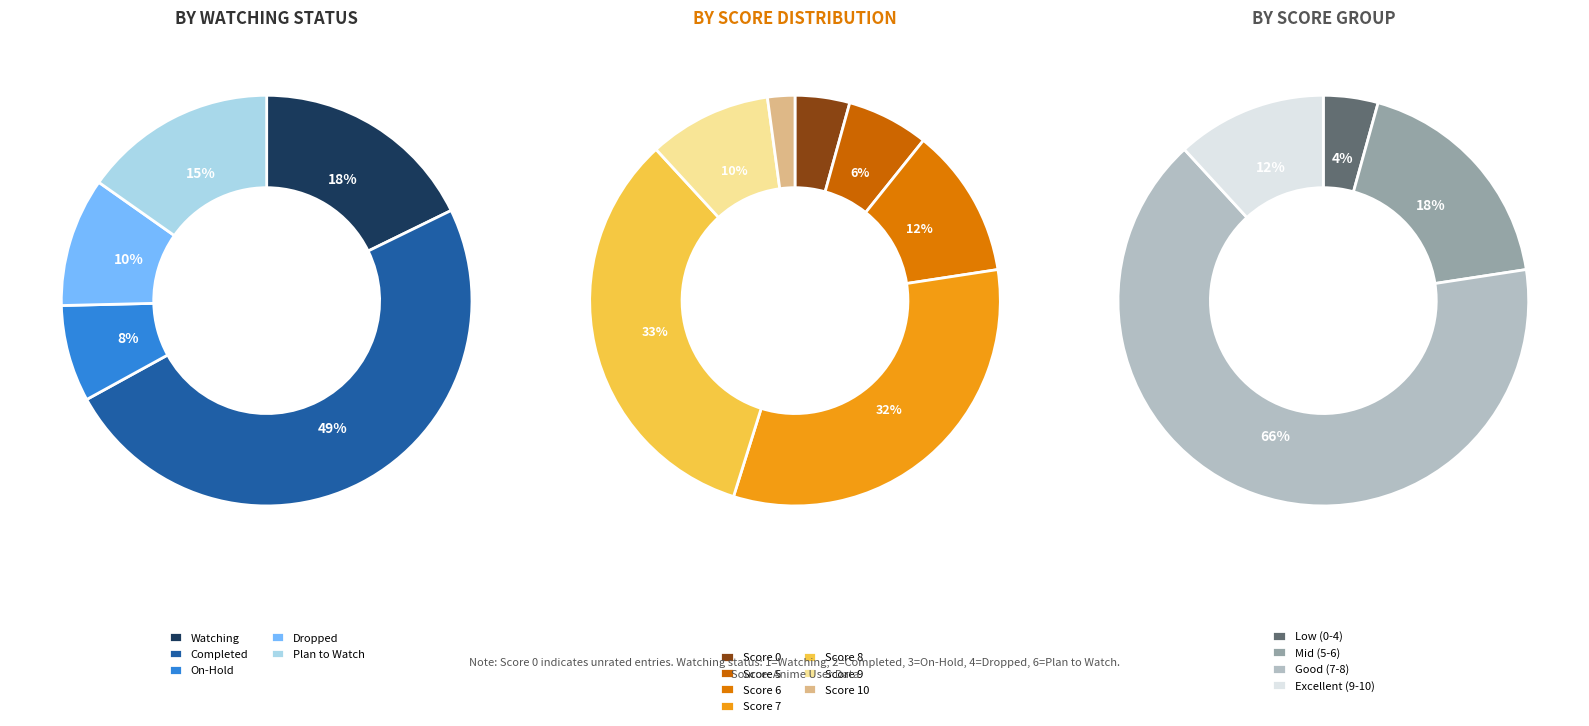

Does Score 6 represent more than half of the total?

No